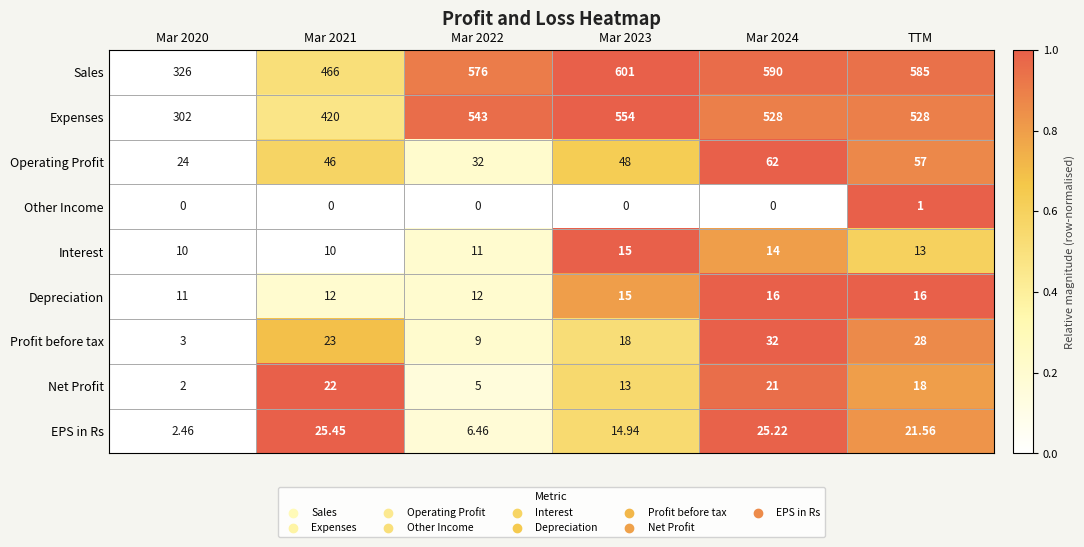

List the series in order of their peak value, lowest first.

Other Income, Interest, Depreciation, Net Profit, EPS in Rs, Profit before tax, Operating Profit, Expenses, Sales